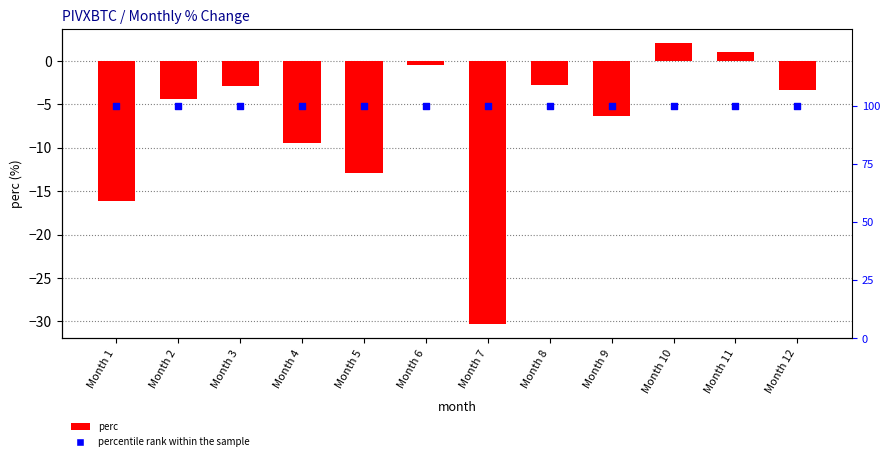

Which series has the largest total across all categories?

percentile rank within the sample